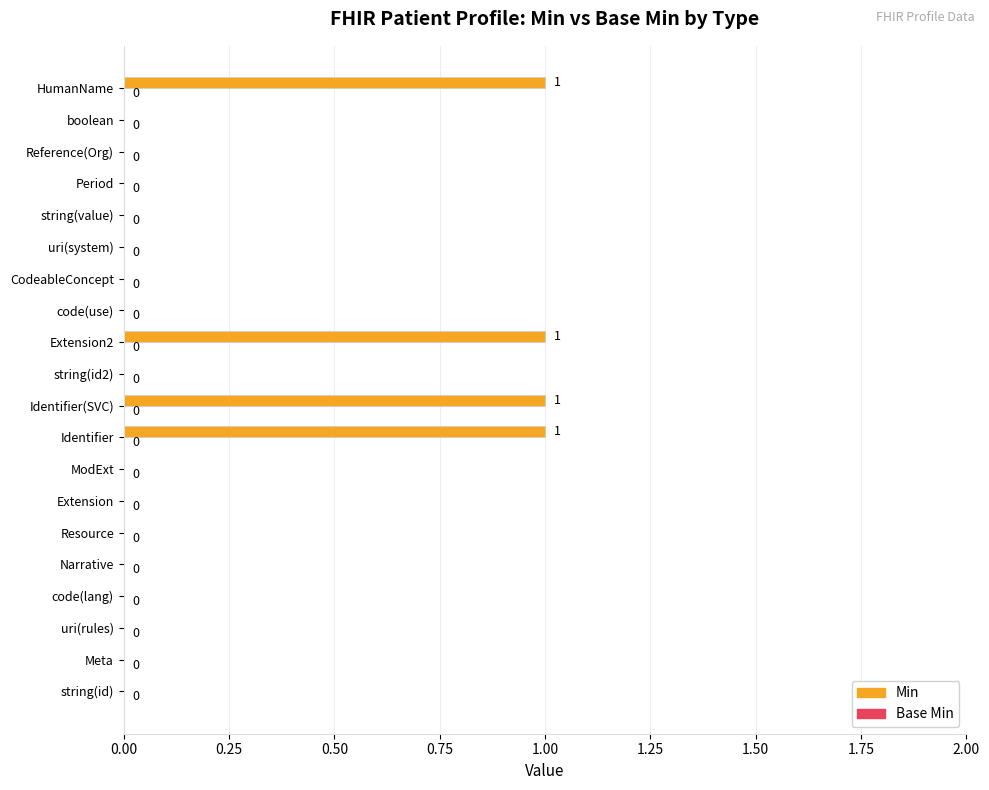

How many data points does each series have?

20